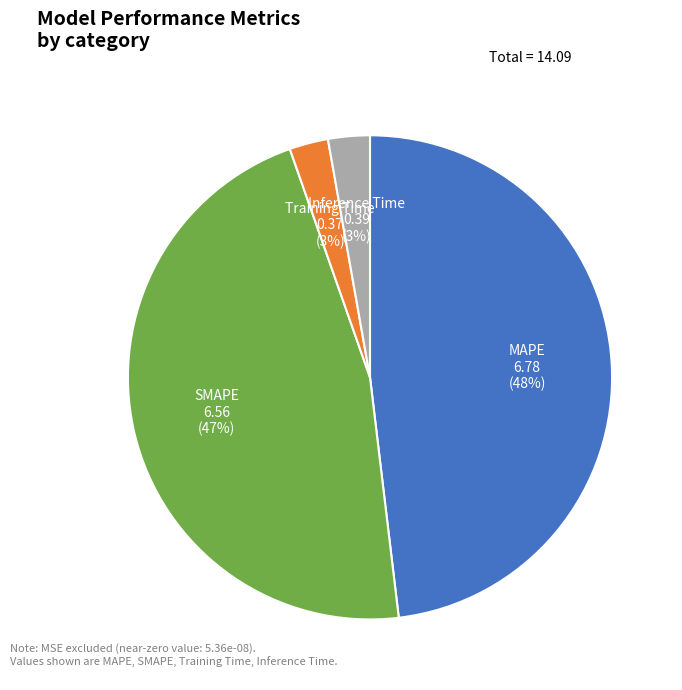

Is there a majority slice in this chart?

No